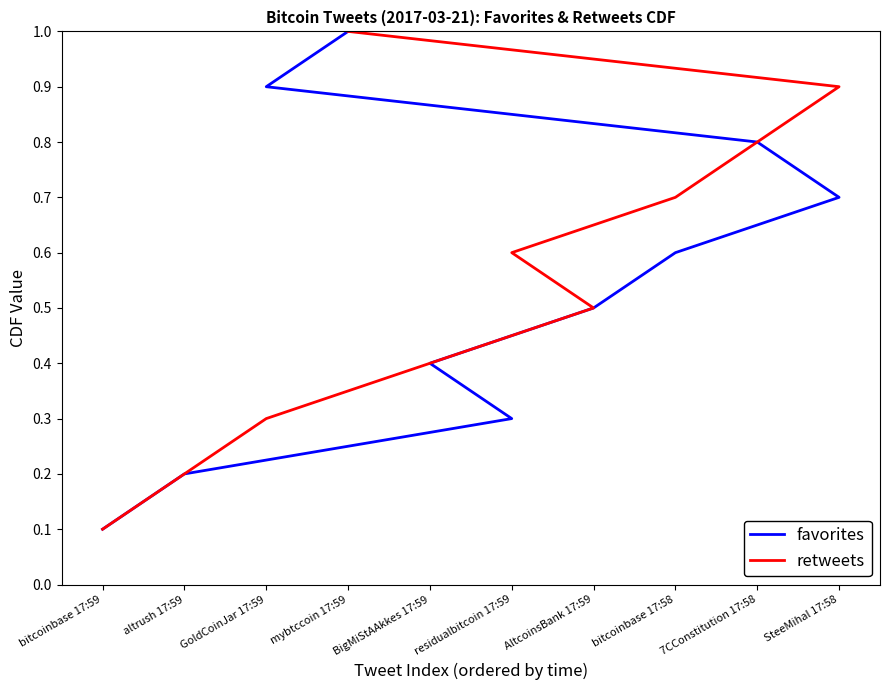

What is the highest value of the retweets series?

1.0